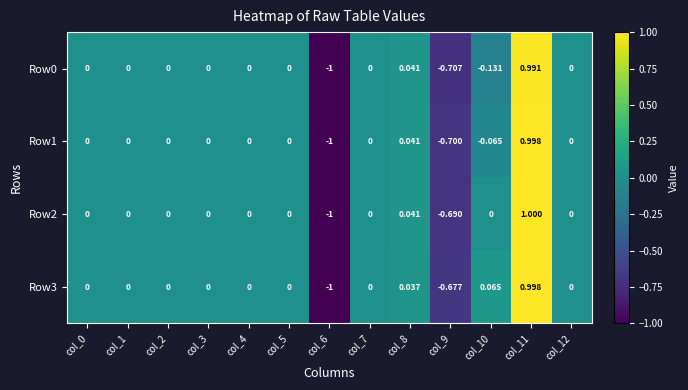

Count the number of categories in the chart.

13